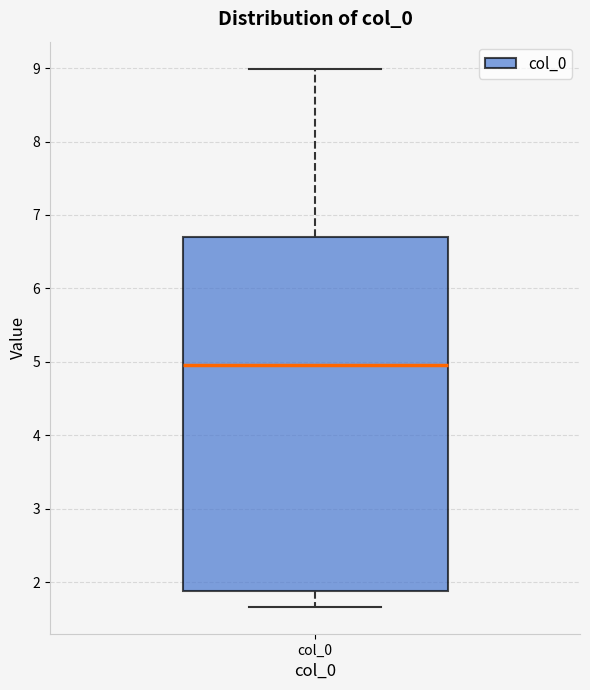

Read this box plot against the y-axis: the position of the median line, the range covered by the box, and the ends of both whiskers. The values are not printed on the chart, so give them approximately, as read against the axis.

median 5.0, box 1.9 to 6.7, whiskers 1.7 to 9.0